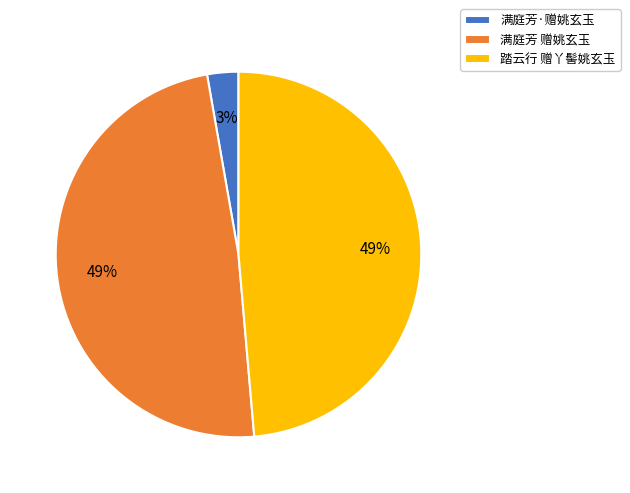

What is the smallest slice in the pie chart?

满庭芳·赠姚玄玉